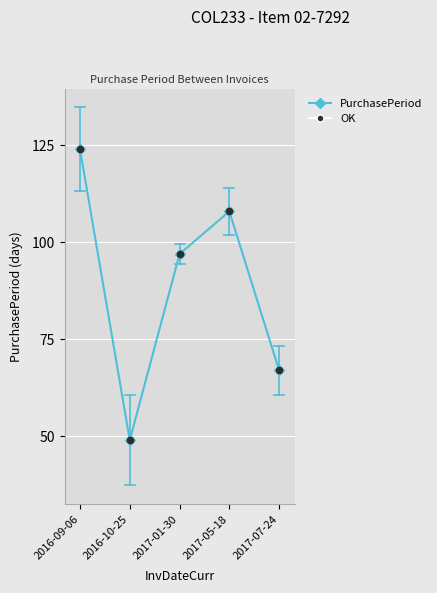

Which has a higher value, 2017-07-24 or 2016-09-06?

2016-09-06